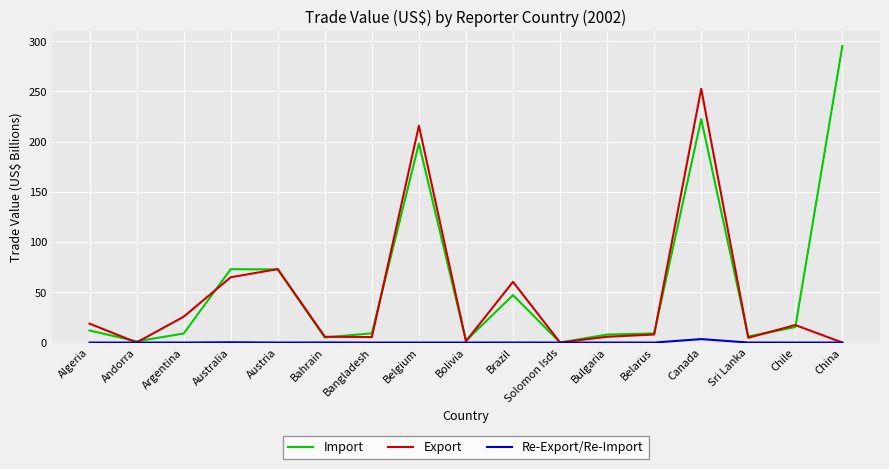

What position from the left is Chile?

16